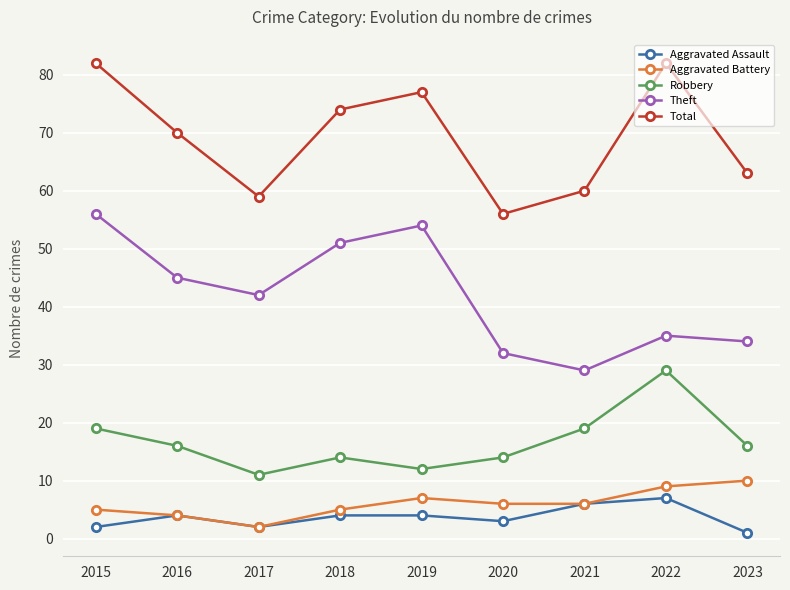

Which series has the largest total across all categories?

Total